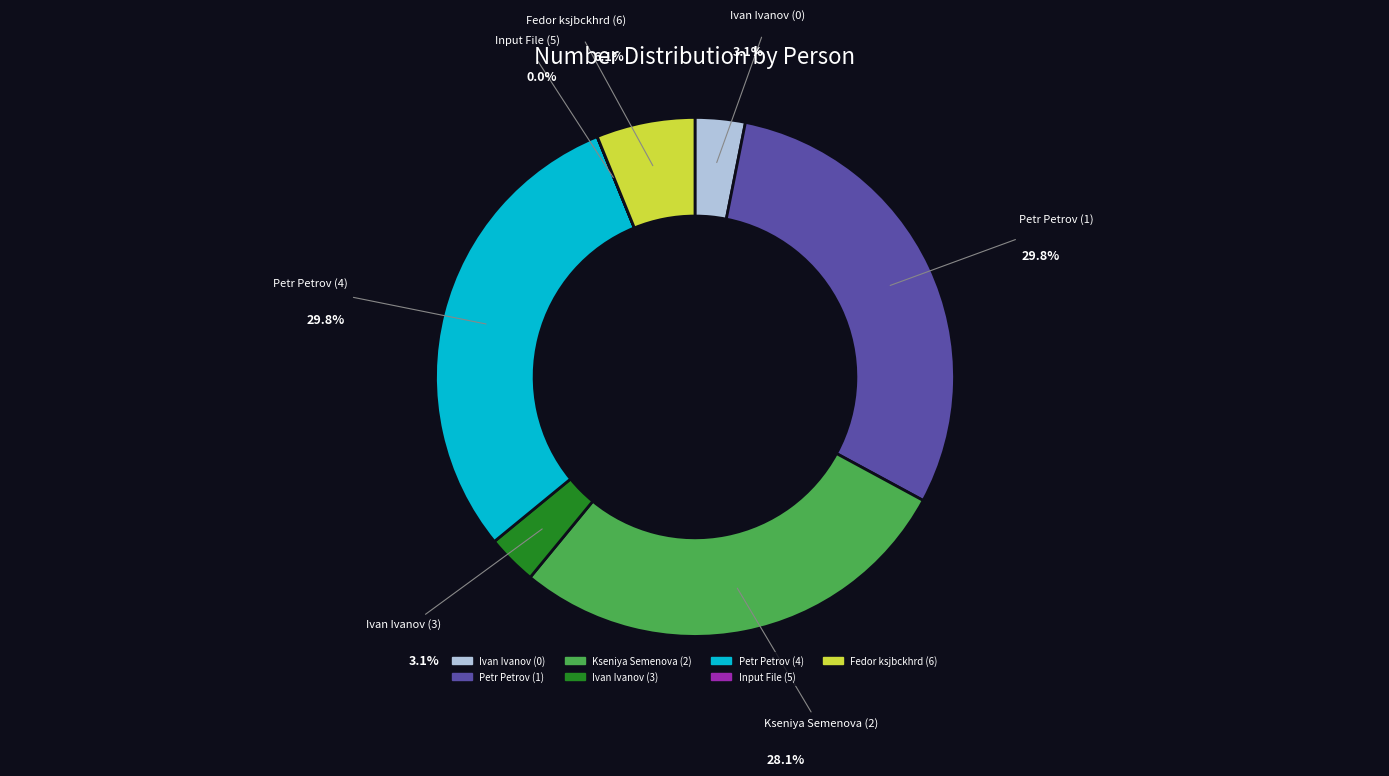

Is it true that Ivan Ivanov (3) is 1% of the pie?

False